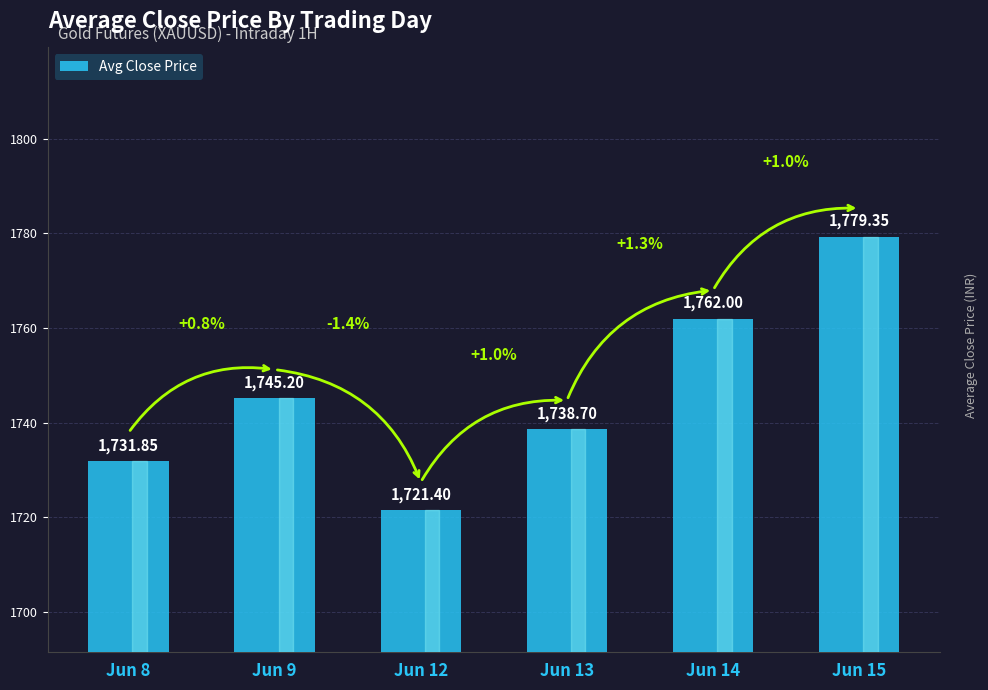

Where does the data first go above 1745?

Jun 9